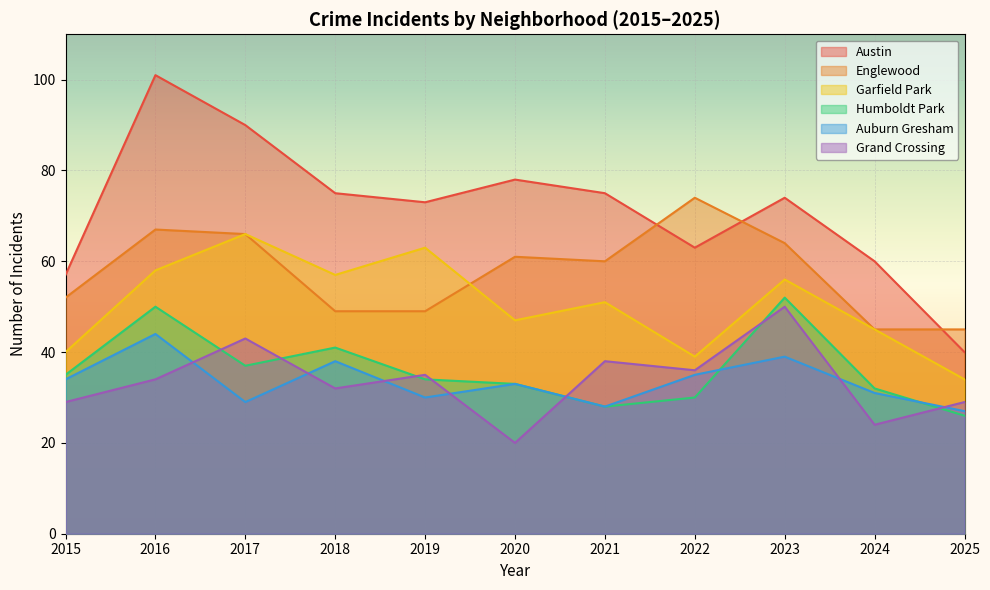

True or false: Auburn Gresham and Garfield Park cross at least once.

False